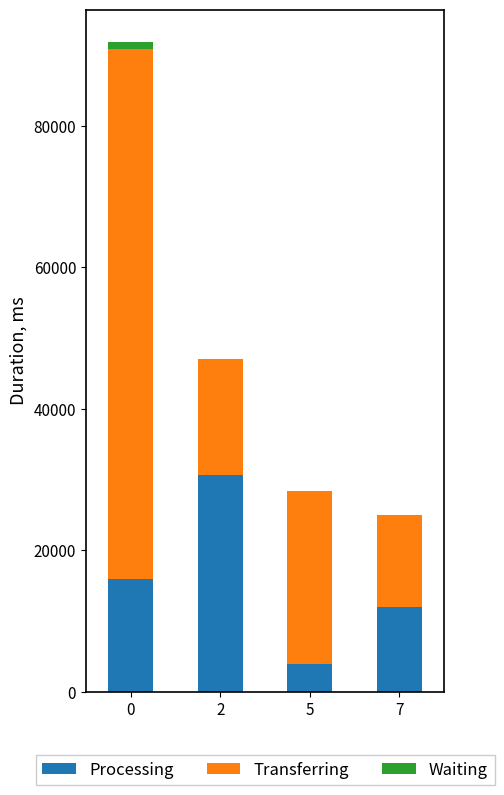

Are the bars grouped side by side (vs. stacked)?

No